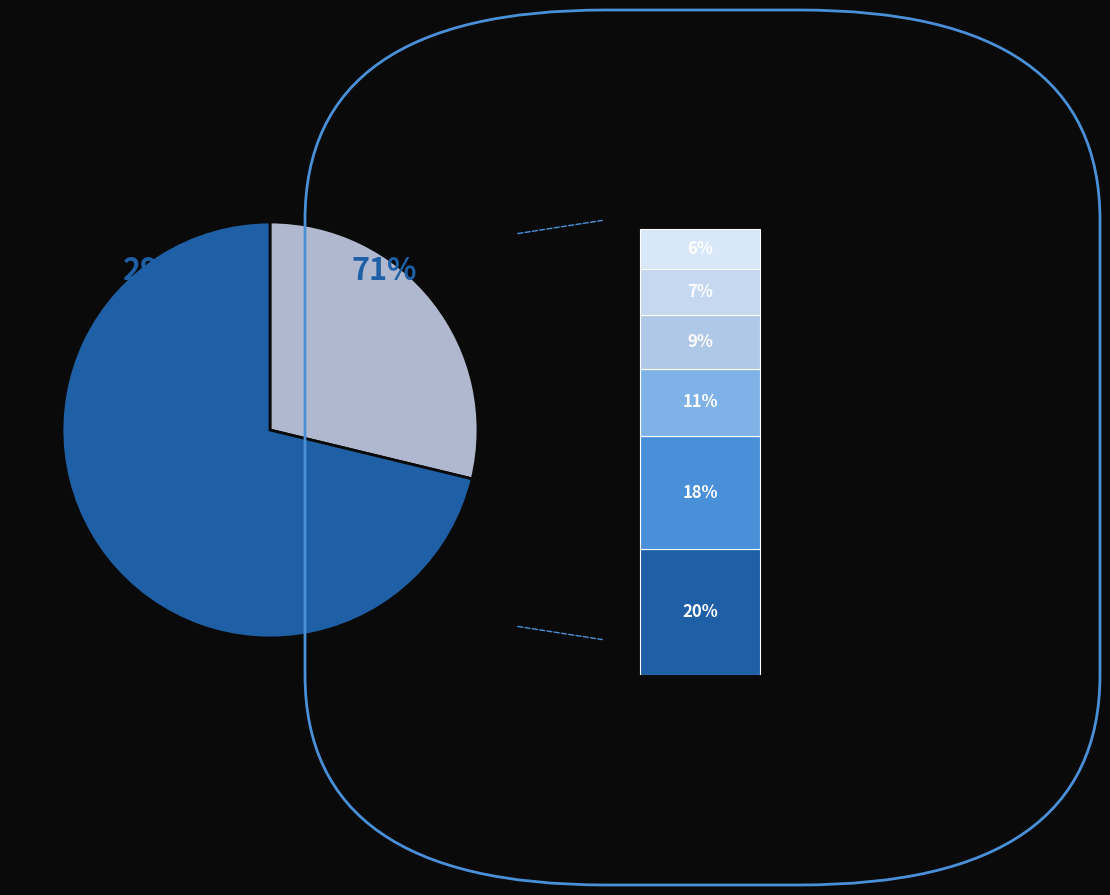

To the nearest percent, what is the average slice percentage?

14%